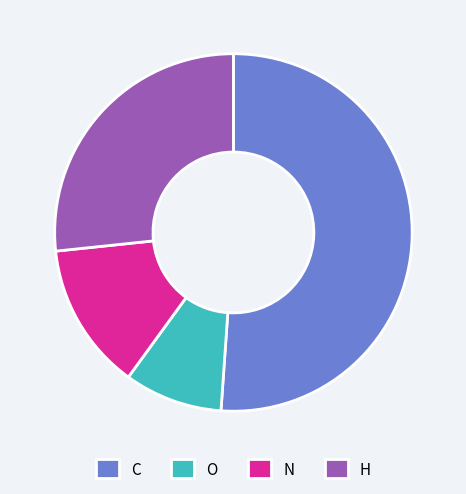

What is the smallest slice in the pie chart?

O